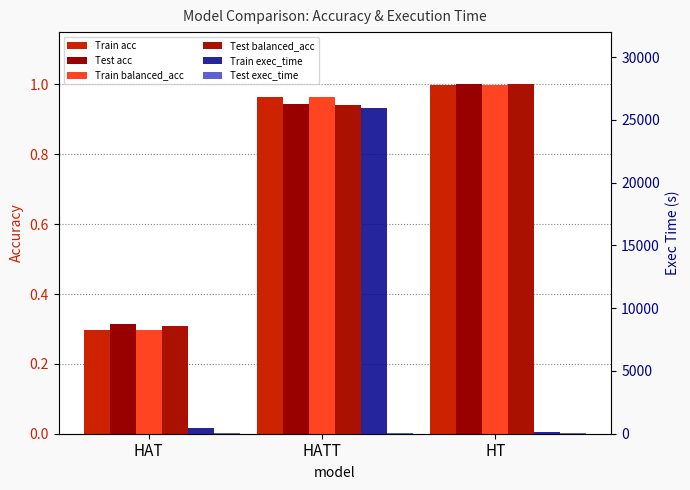

Which series has the largest range (max minus min)?

Train exec_time